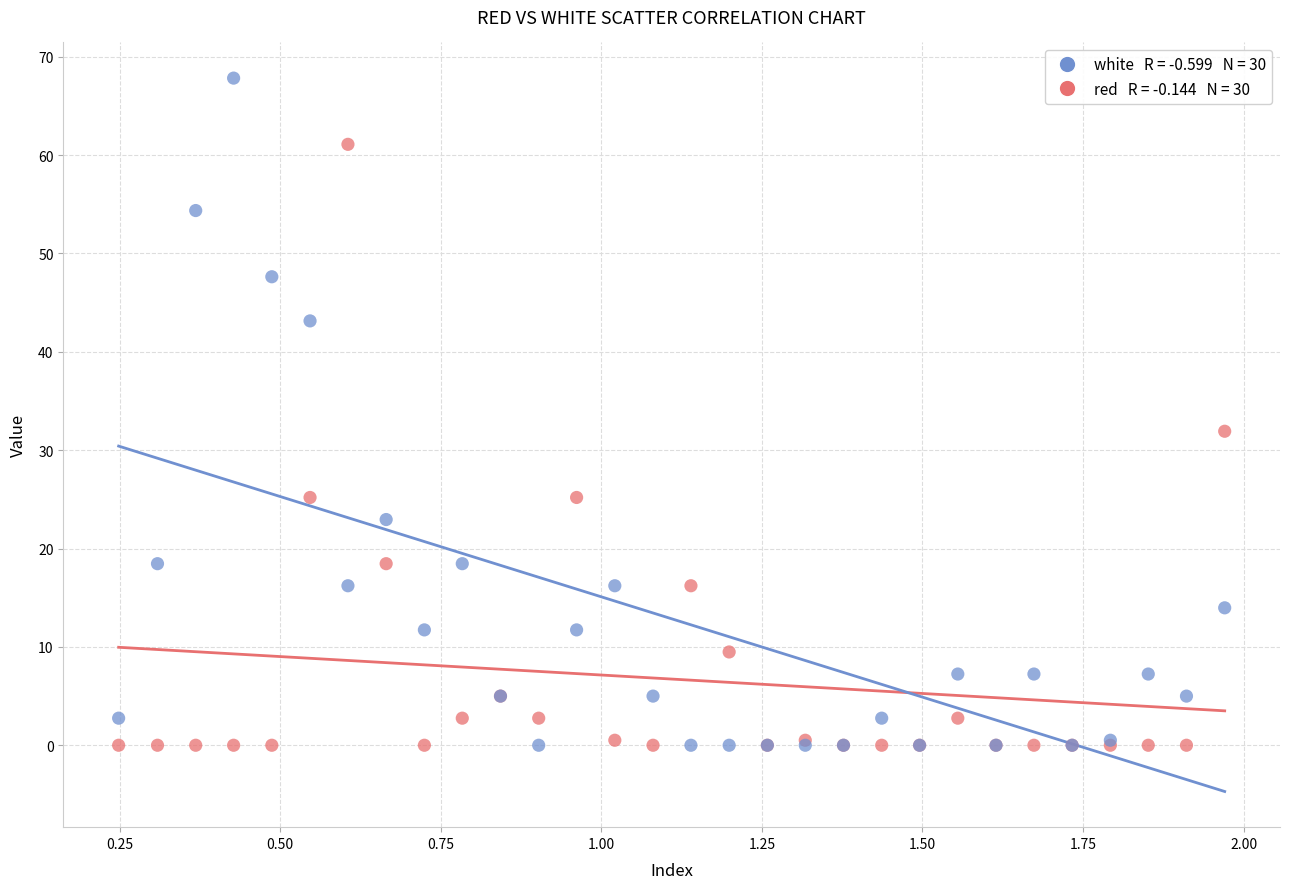

Across all series, what Y value is closest to 33?

31.9